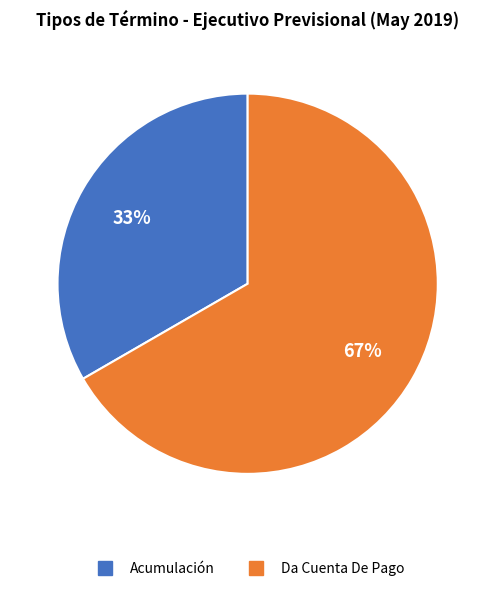

Count the number of slices in the pie.

2